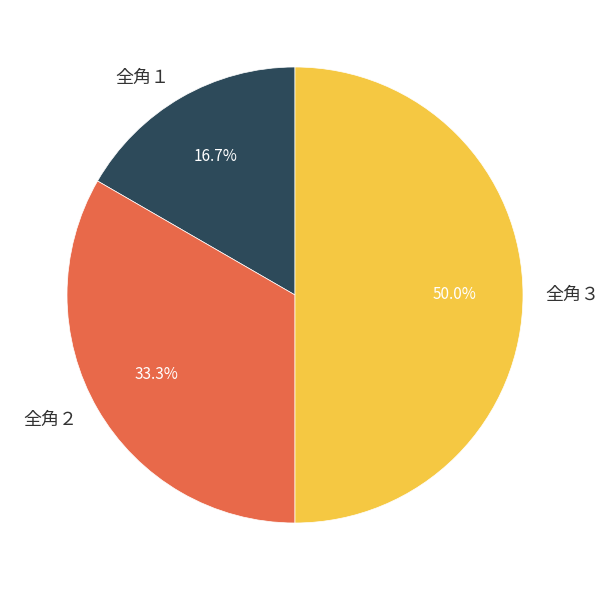

Which slice is the largest?

全角３